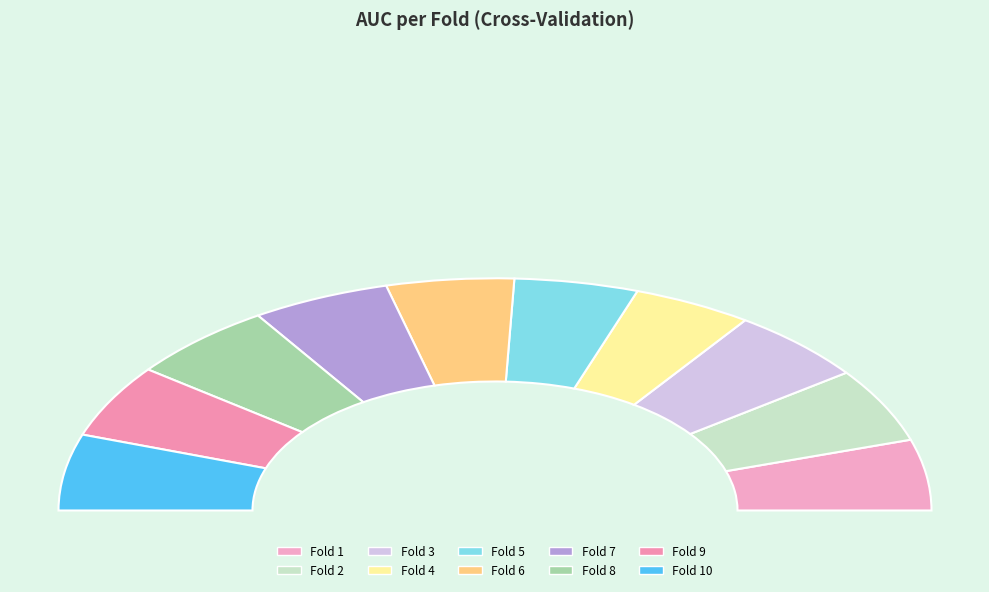

What percentage do Fold 1 and Fold 8 together represent?

20.8%